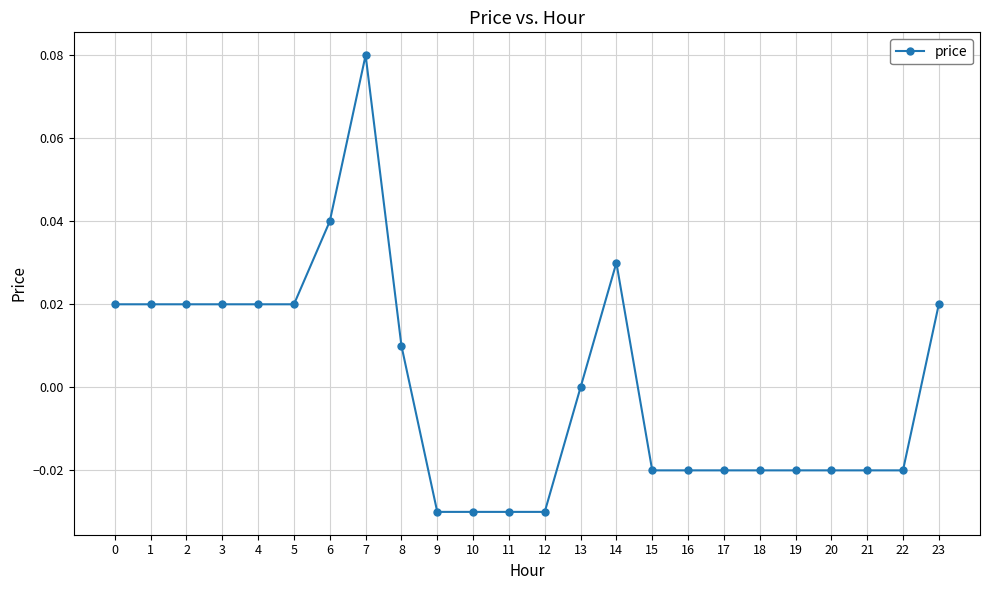

Which label corresponds to the largest value in the chart?

7